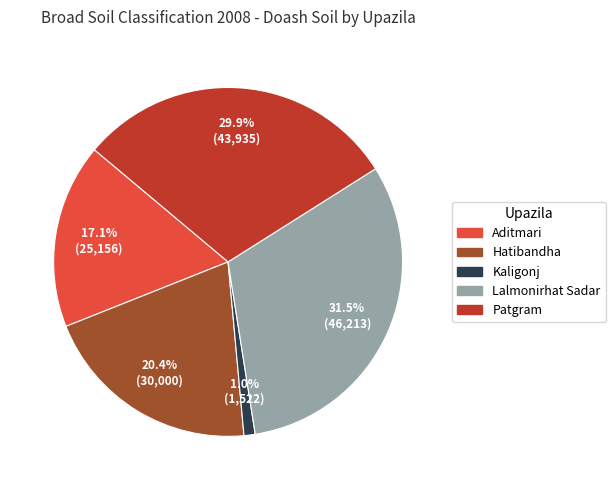

Do Kaligonj and Aditmari together represent more than half of the pie?

No